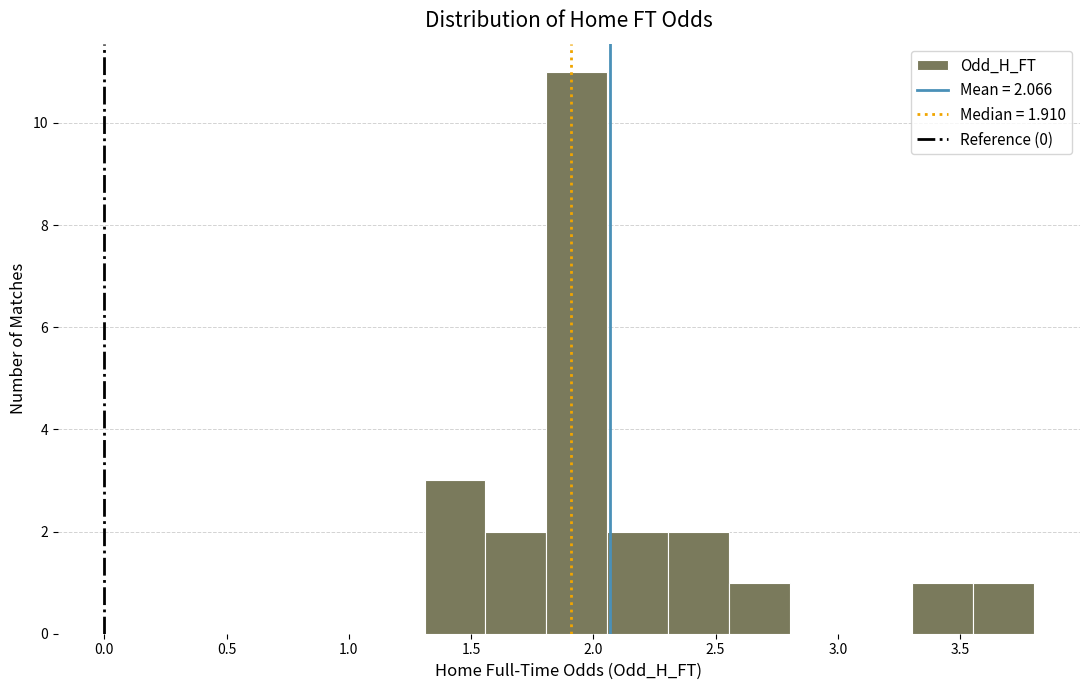

Which range on the x-axis has the tallest bar?

1.80 to 2.05